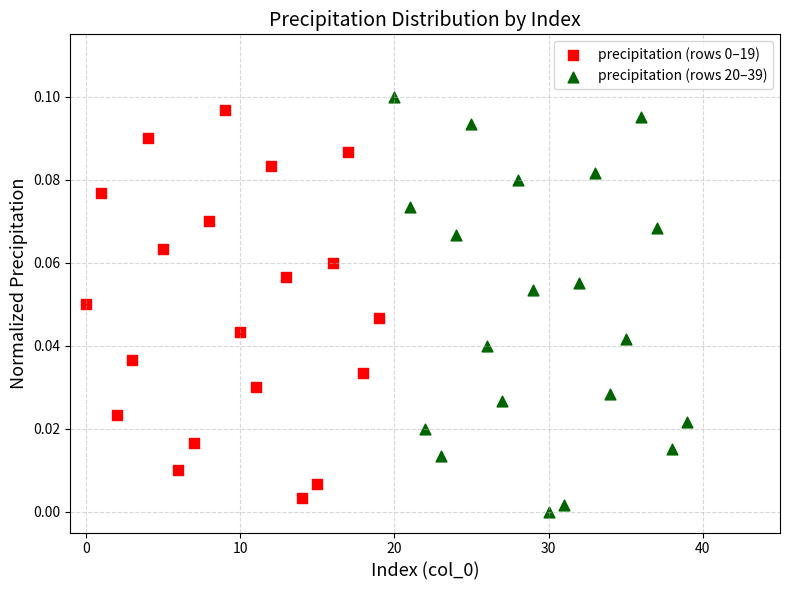

Which series contains the lowest Y value?

precipitation (rows 20–39)